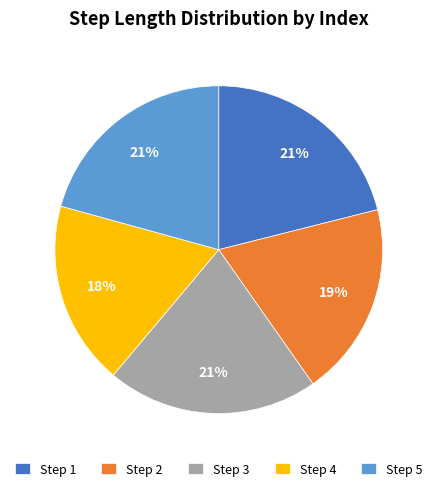

Count the number of slices in the pie.

5